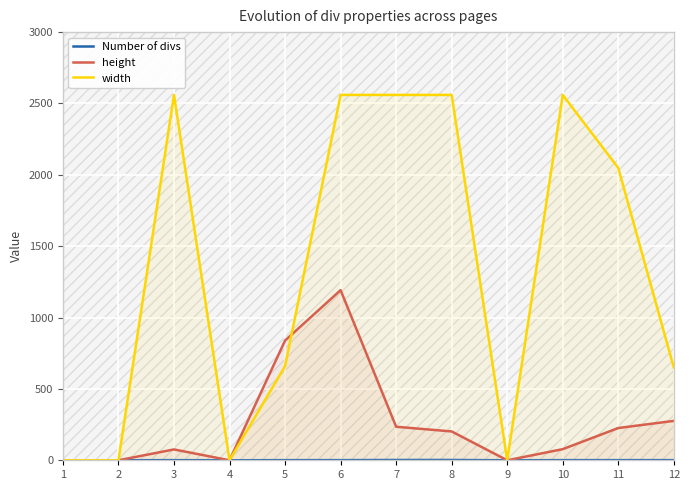

At which label is Number of divs closest to 1?

3